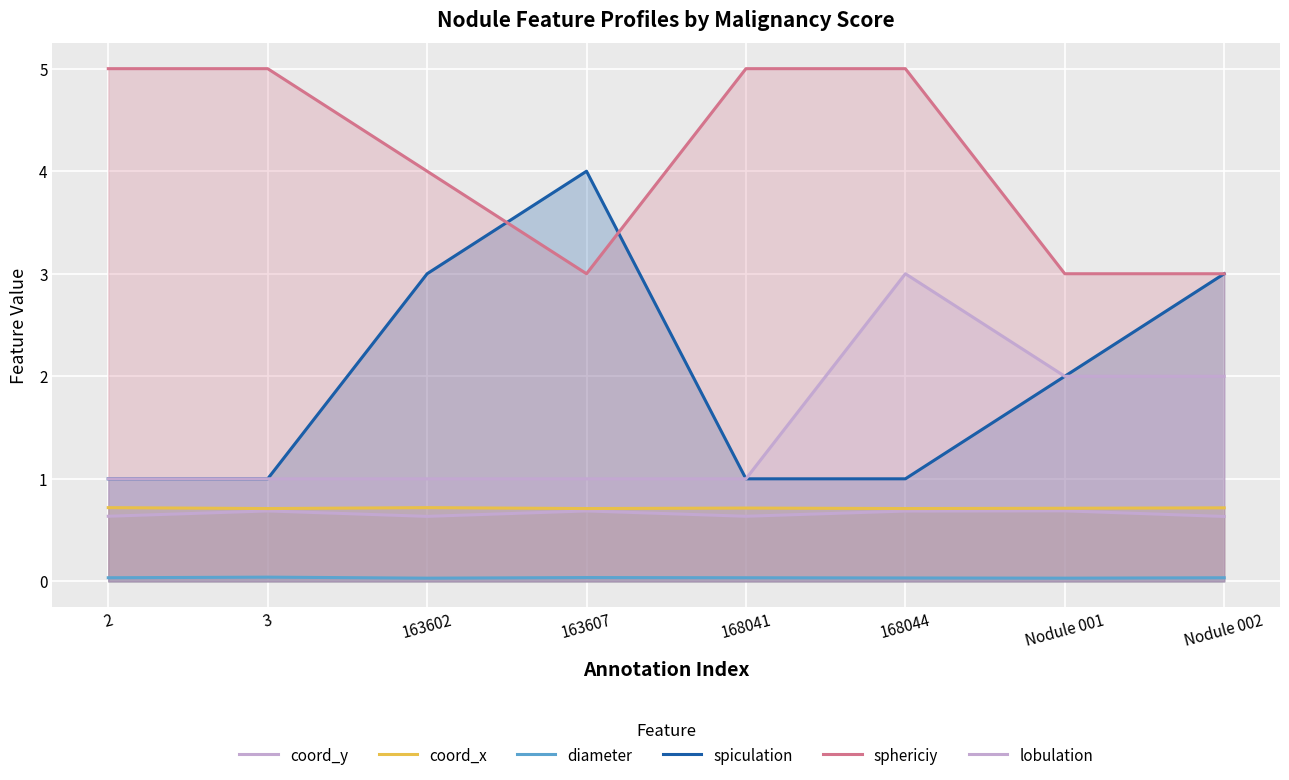

What are all the series names shown in the legend?

coord_y, coord_x, diameter, spiculation, sphericiy, lobulation